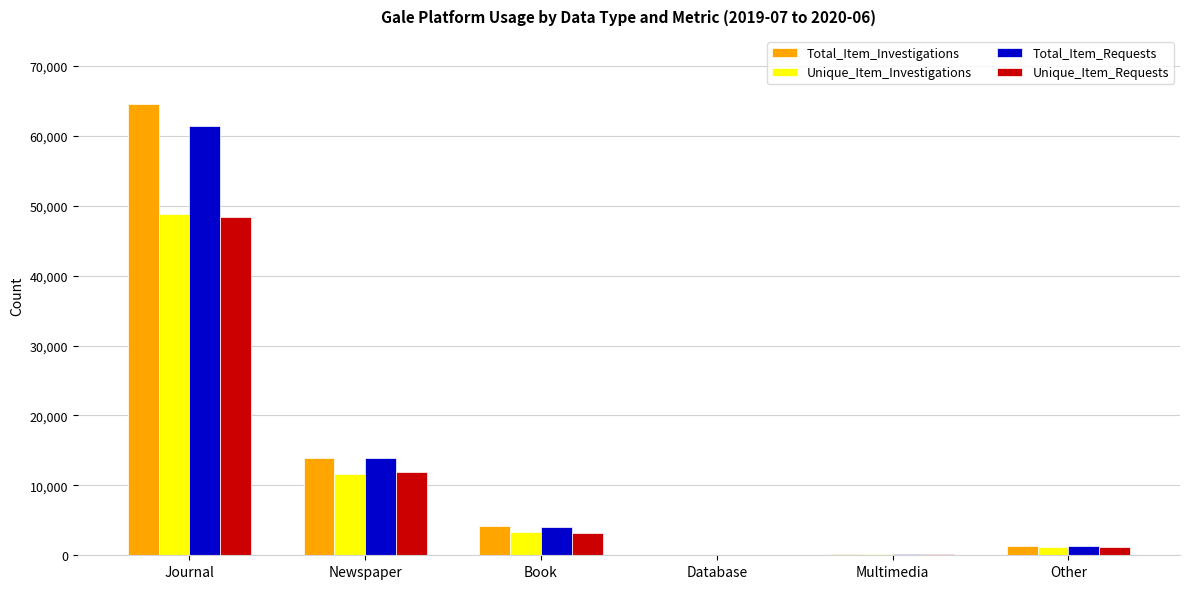

What is the sum of the Unique_Item_Investigations values at Multimedia and Journal?

49033